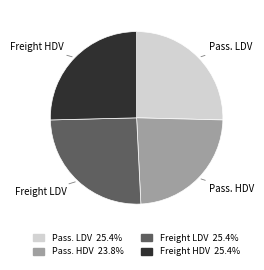

Which has a higher value, Freight LDV or Pass. HDV?

Freight LDV